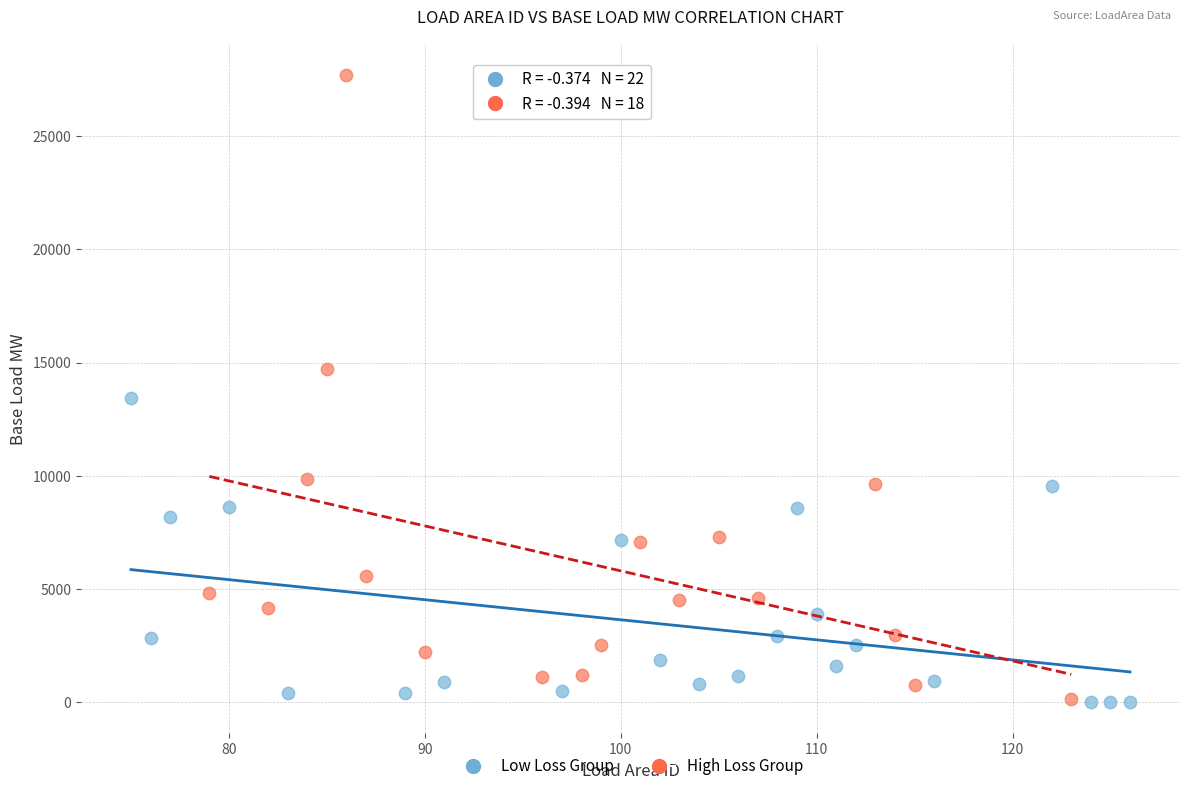

Which series has the largest Y range (max minus min)?

High Loss Group